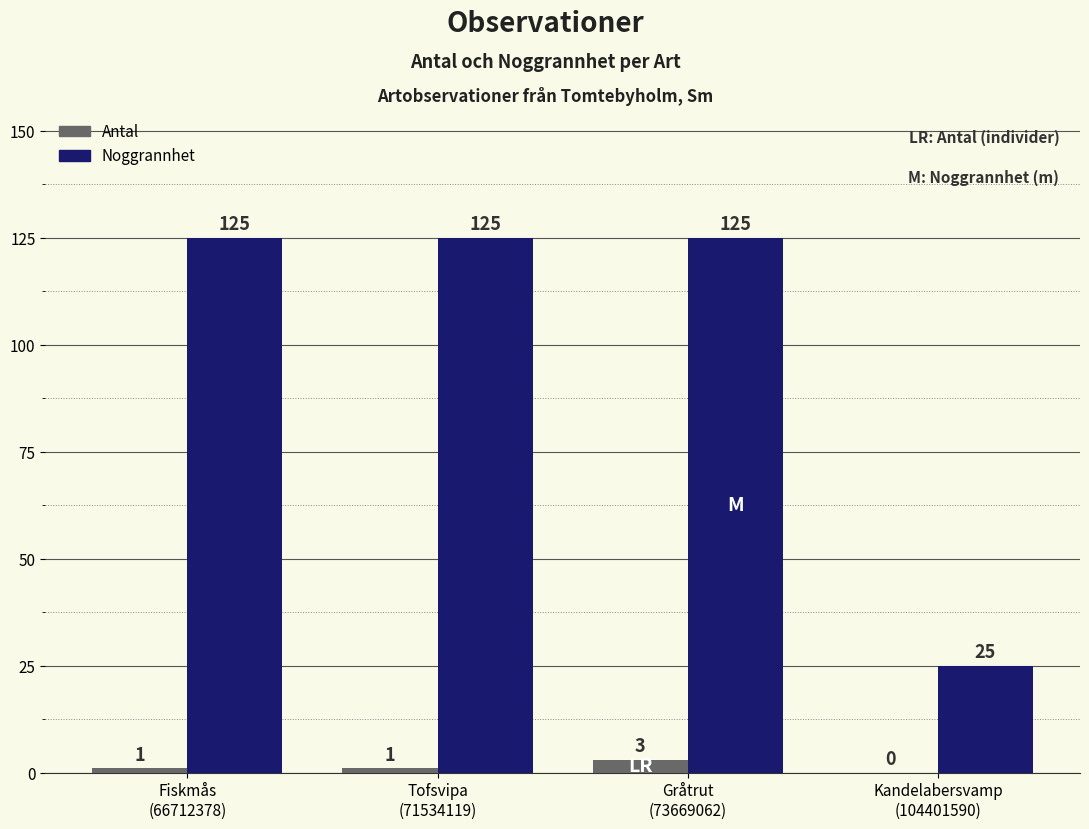

How many Antal values are between 1 and 3?

3